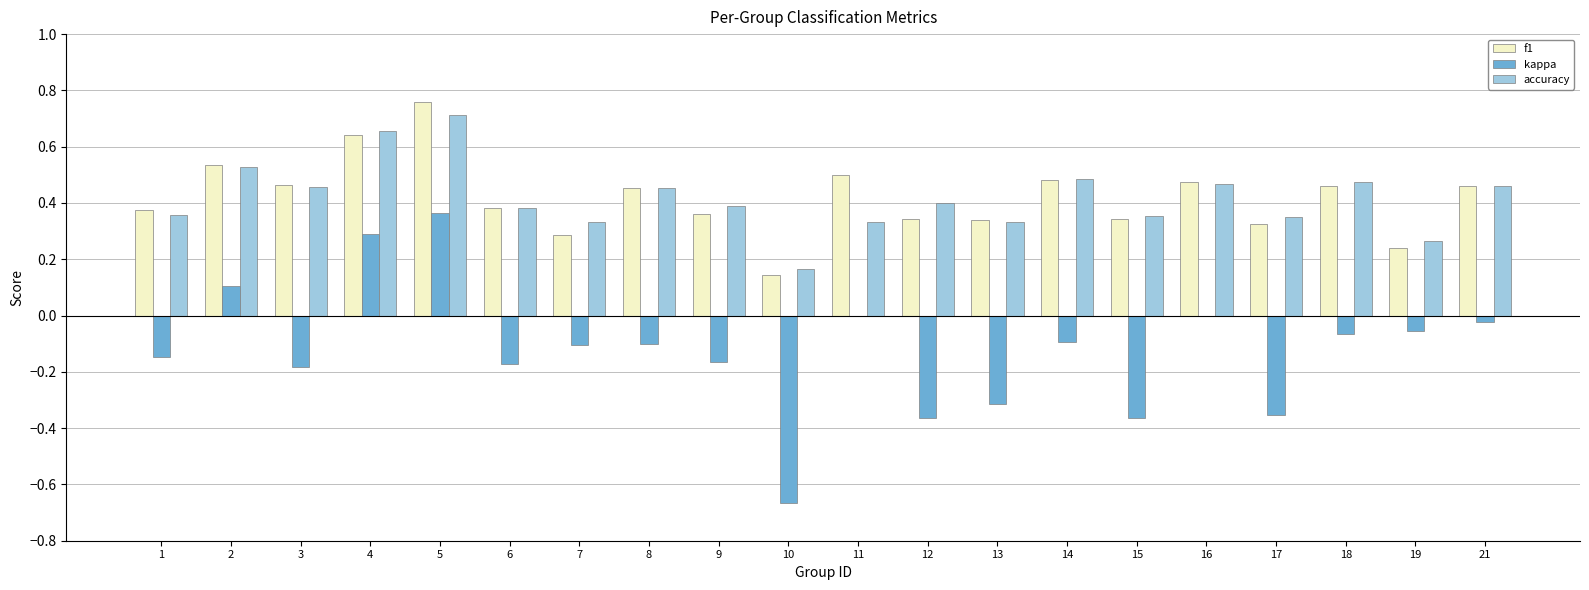

How many groups of bars are there?

20